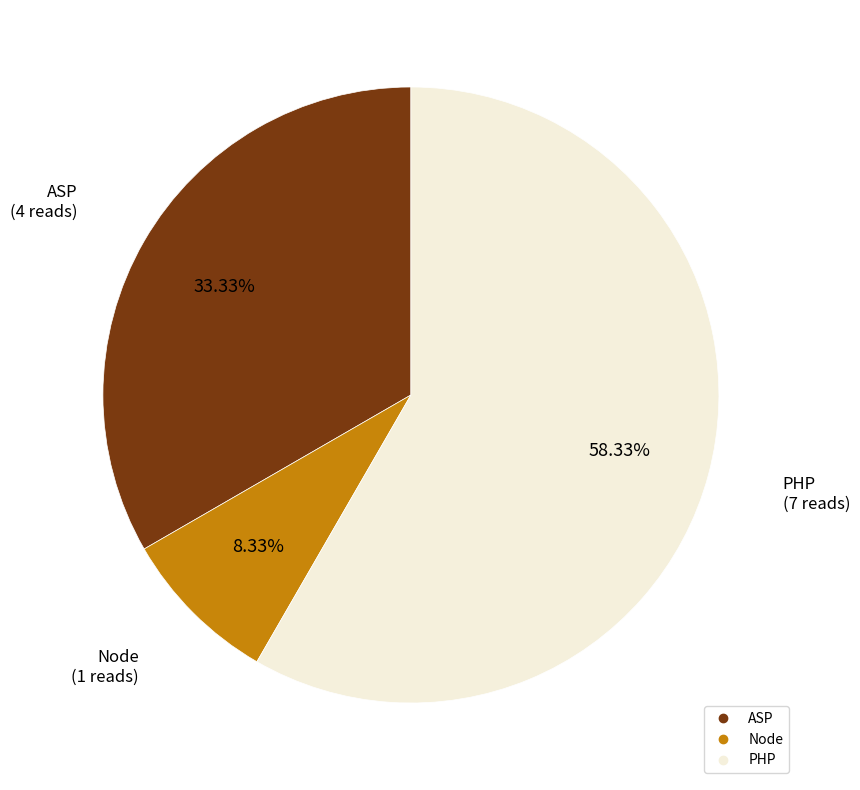

What is the largest slice in the pie chart?

PHP